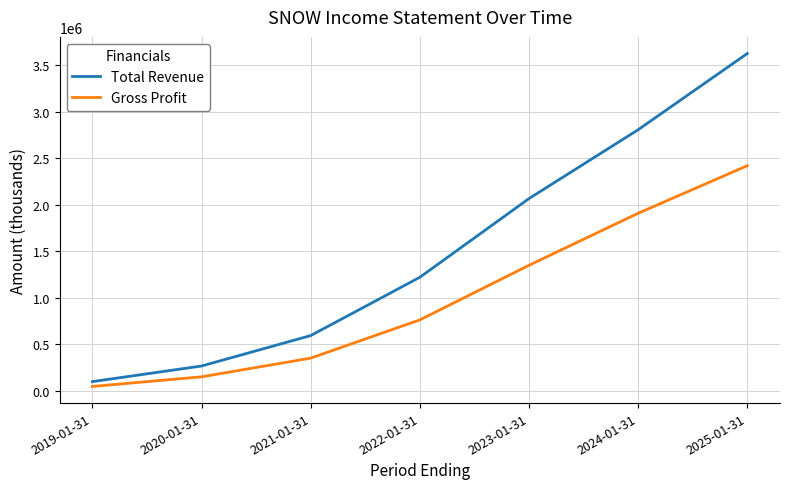

At 2020-01-31, list the series in order from smallest to largest.

Gross Profit, Total Revenue